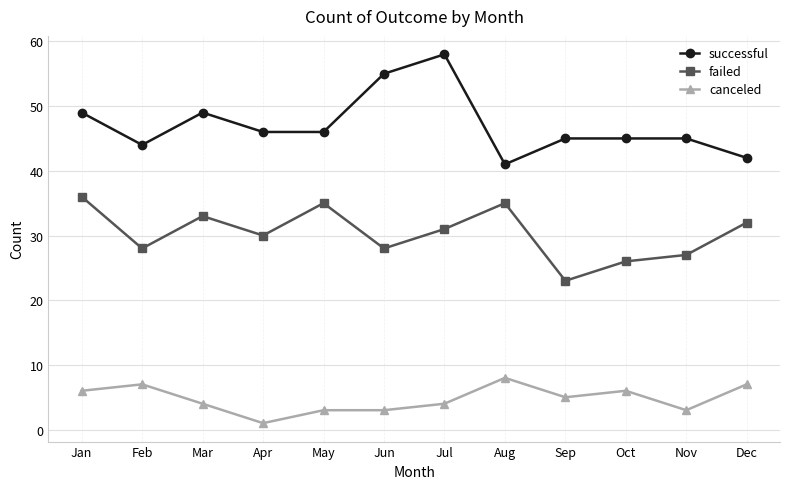

At which label does successful reach its minimum?

Aug